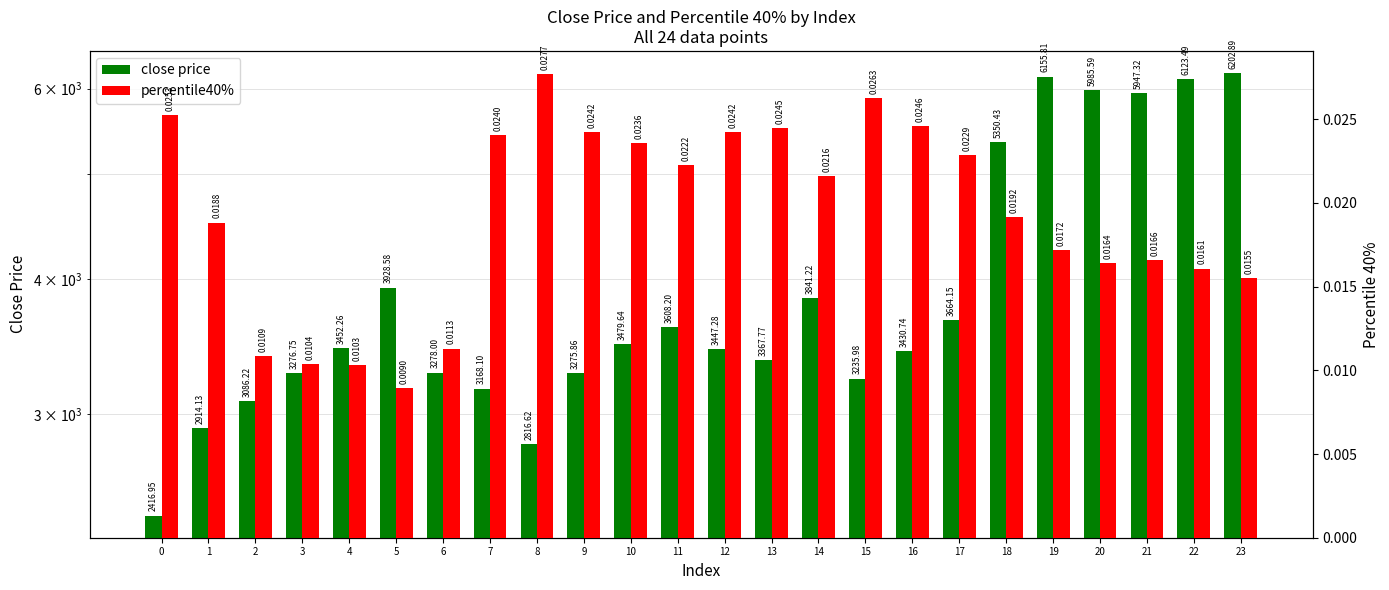

At which category is the sum across all series the highest?

23